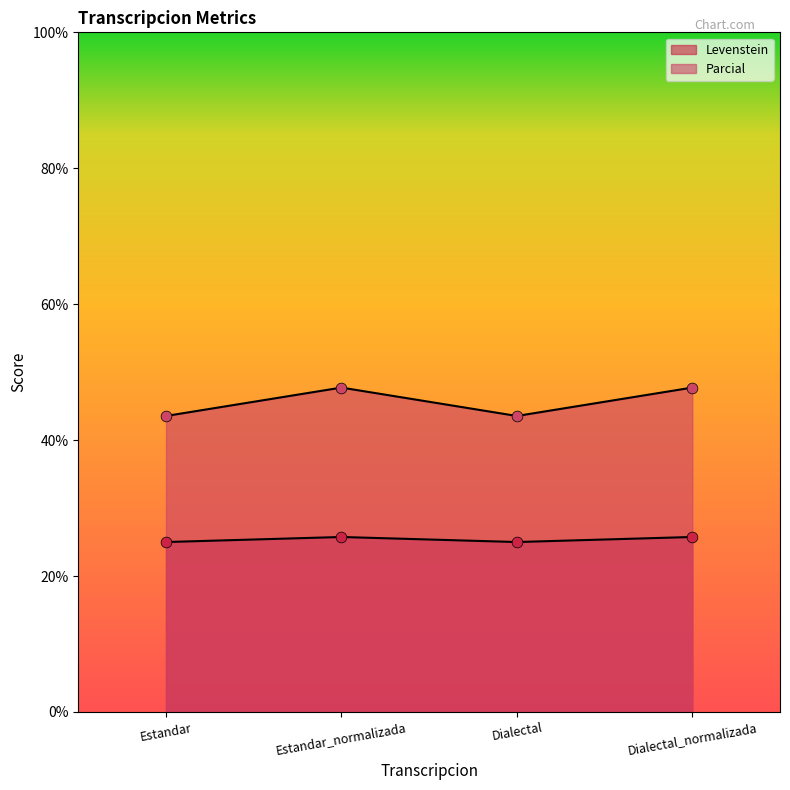

Which series has the widest spread of Y values?

Parcial